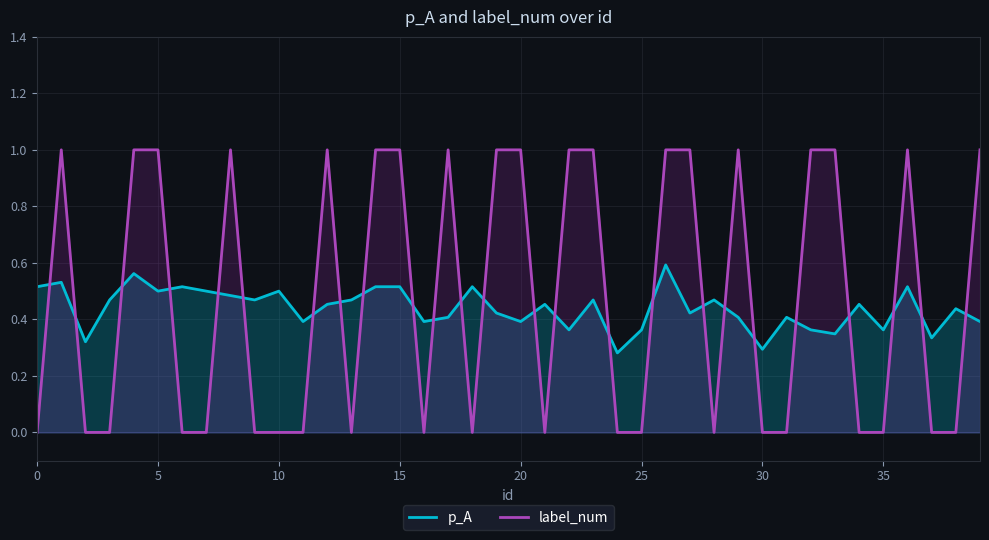

What are all the series names shown in the legend?

p_A, label_num